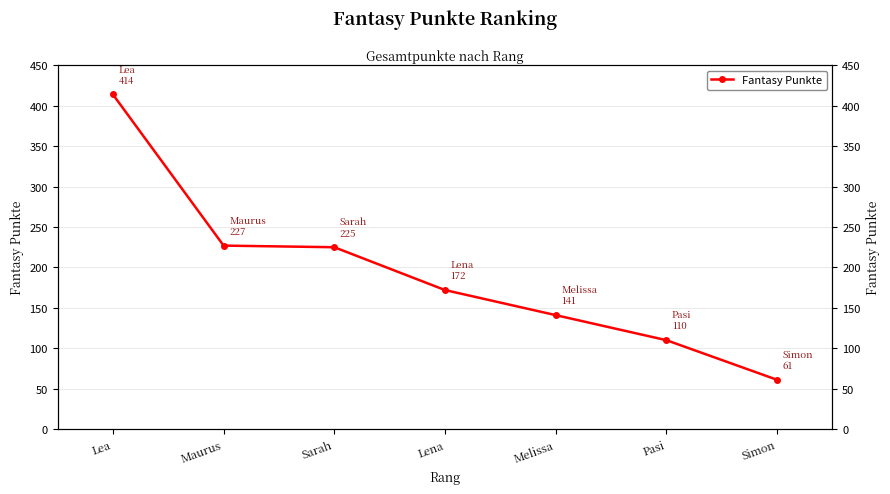

How many values are below 172?

3